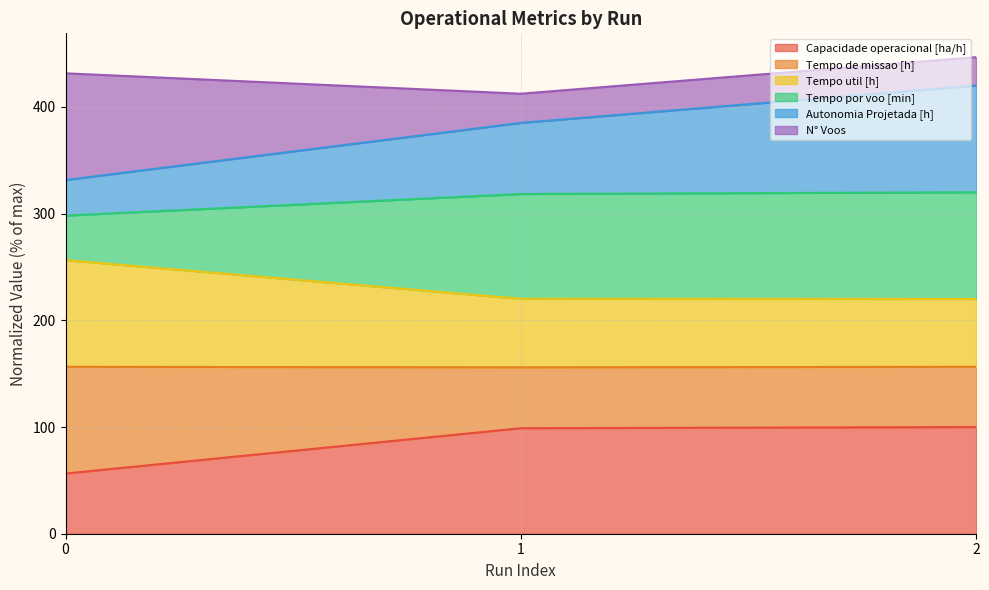

What is the minimum value for Capacidade operacional [ha/h]?

56.4